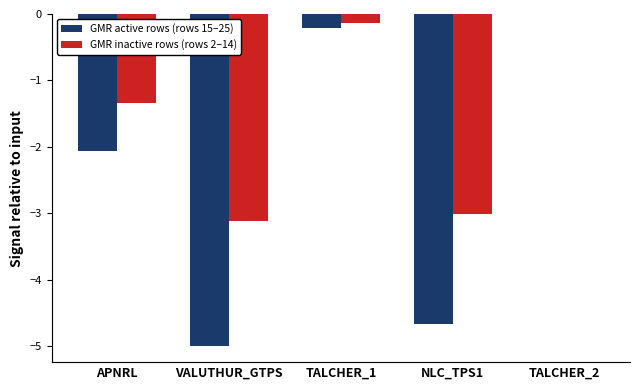

Which label corresponds to the largest value in the chart?

TALCHER_2